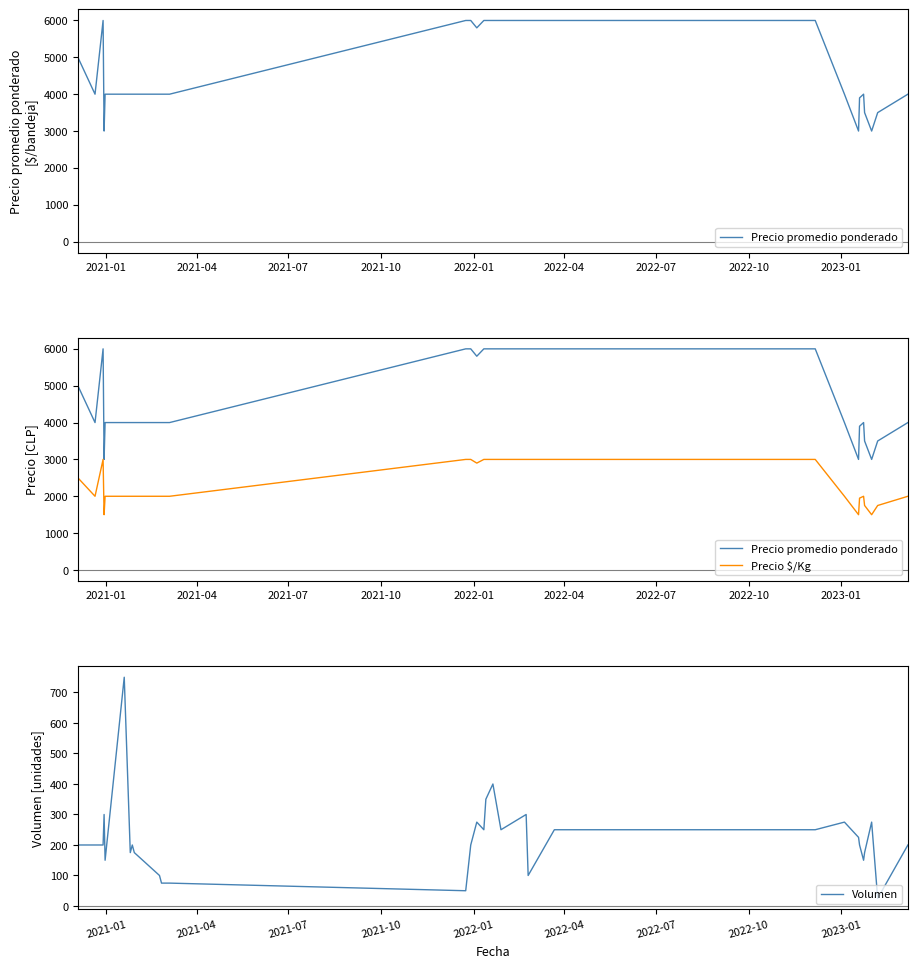

True or false: Volumen and Precio $/Kg cross at least once.

False